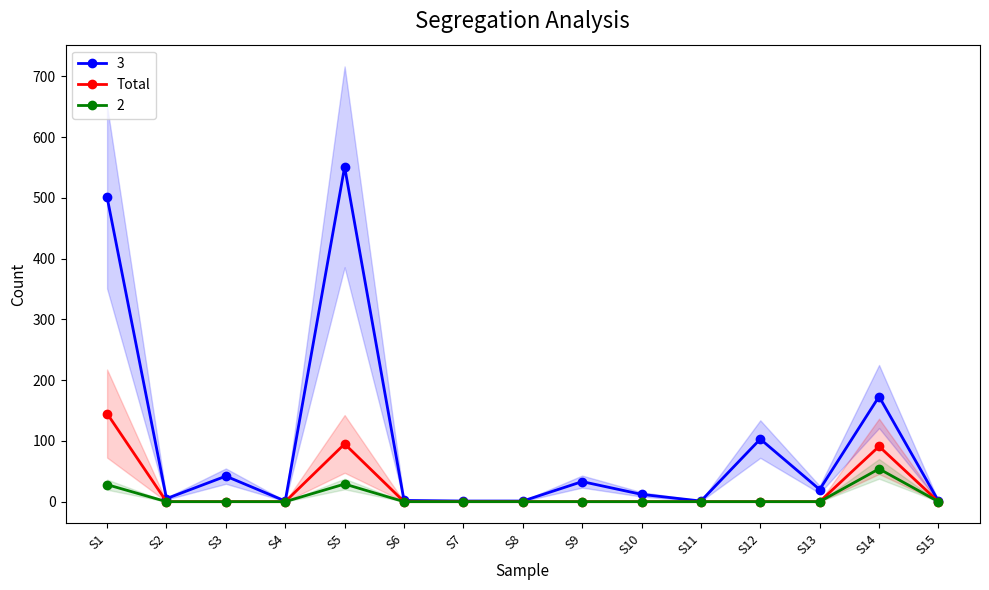

At which category does the chart reach its minimum across all series?

S2